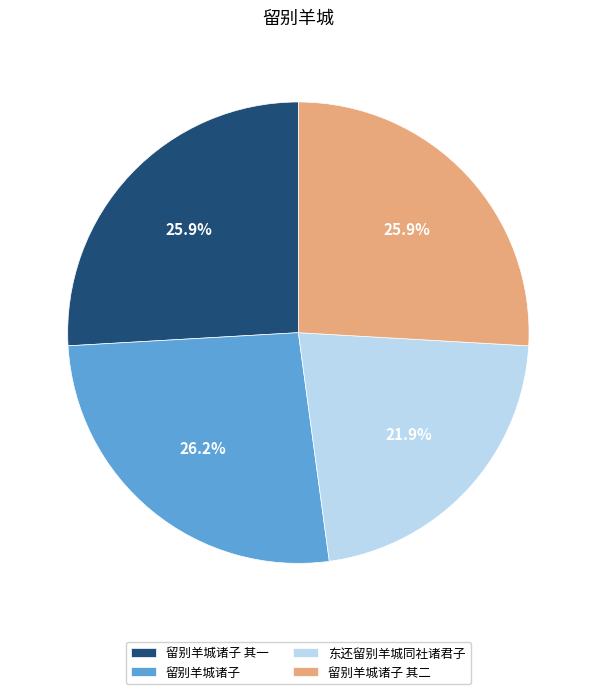

Which slice is the smallest?

东还留别羊城同社诸君子